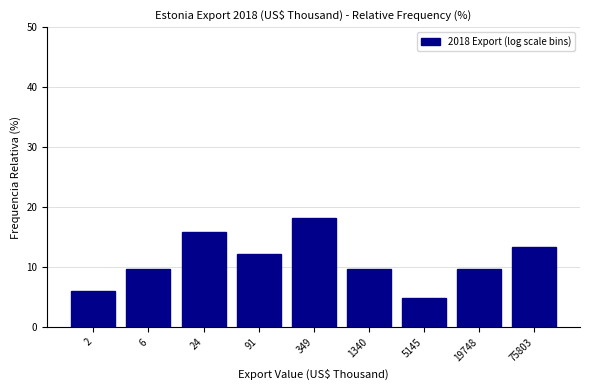

Reading left to right, what are all the values shown in this chart?

6.1	9.8	15.9	12.2	18.3	9.8	4.9	9.8	13.4